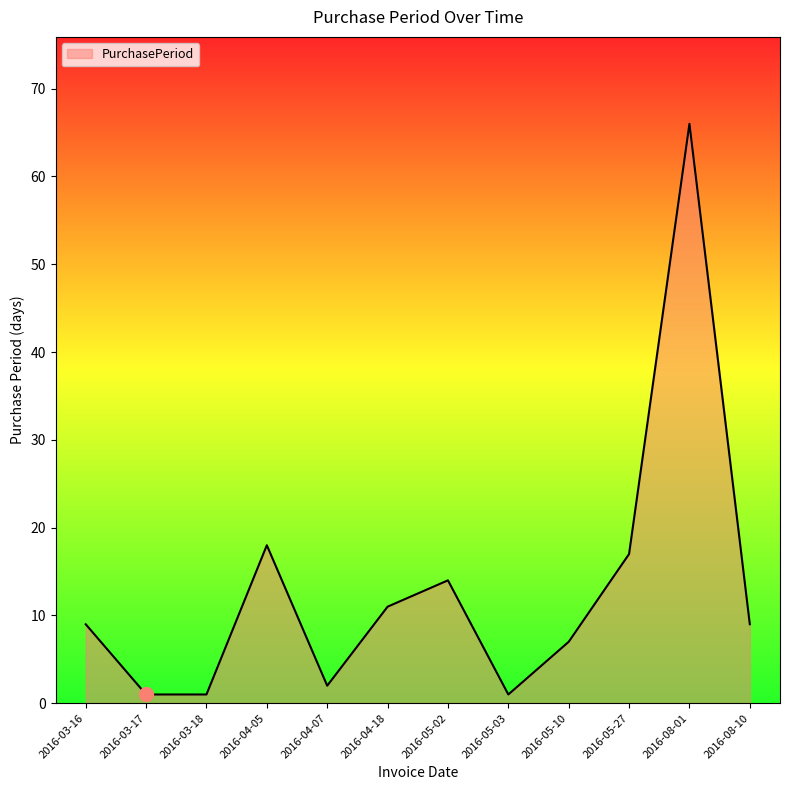

The chart shows a value of 4 at 2016-04-18. True or false?

False